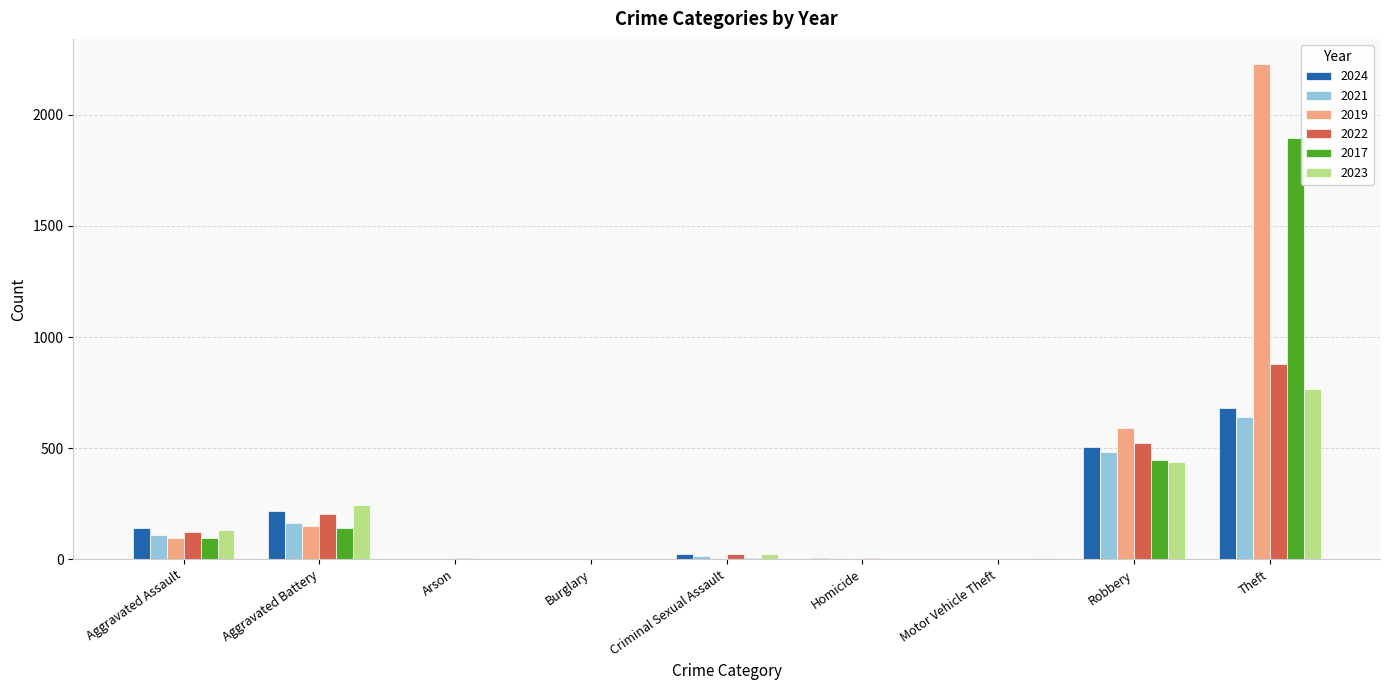

Which series changed the most between Robbery and Theft?

2019